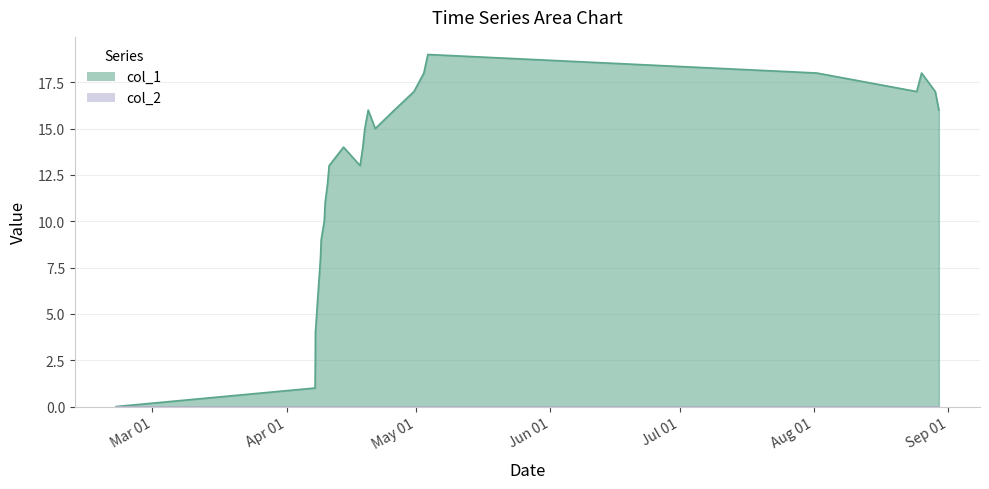

Which series has the largest total across all categories?

col_1